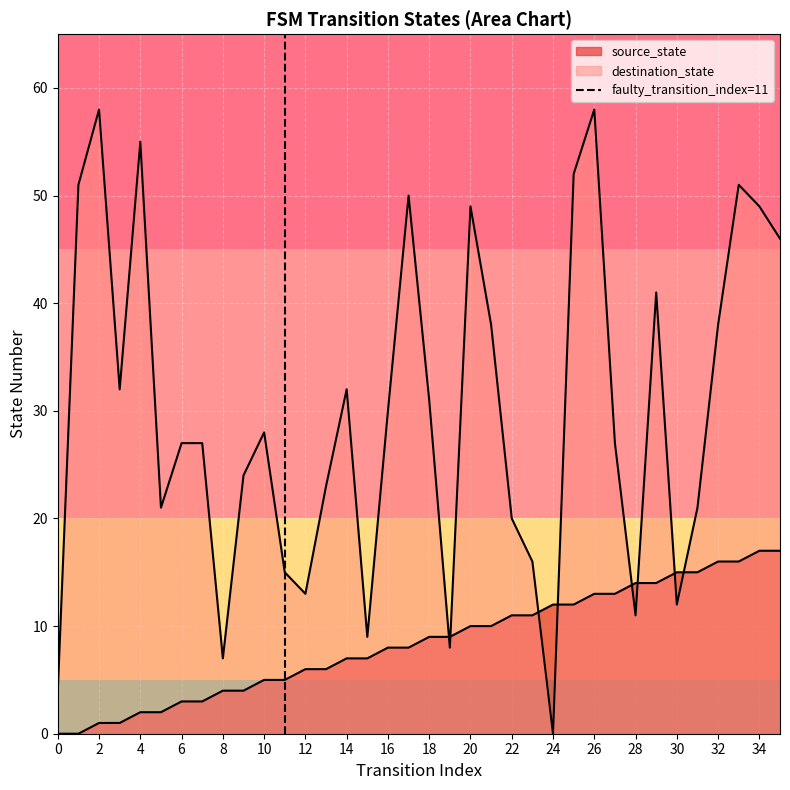

Between 0 and 2, which is larger?

2